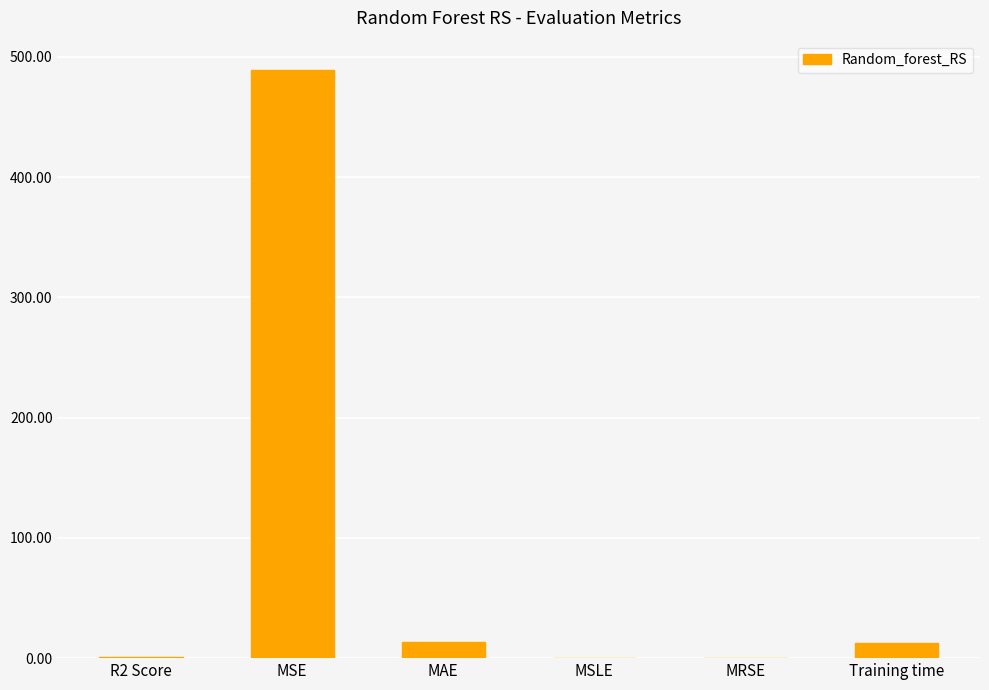

How many categories are shown in the chart?

6